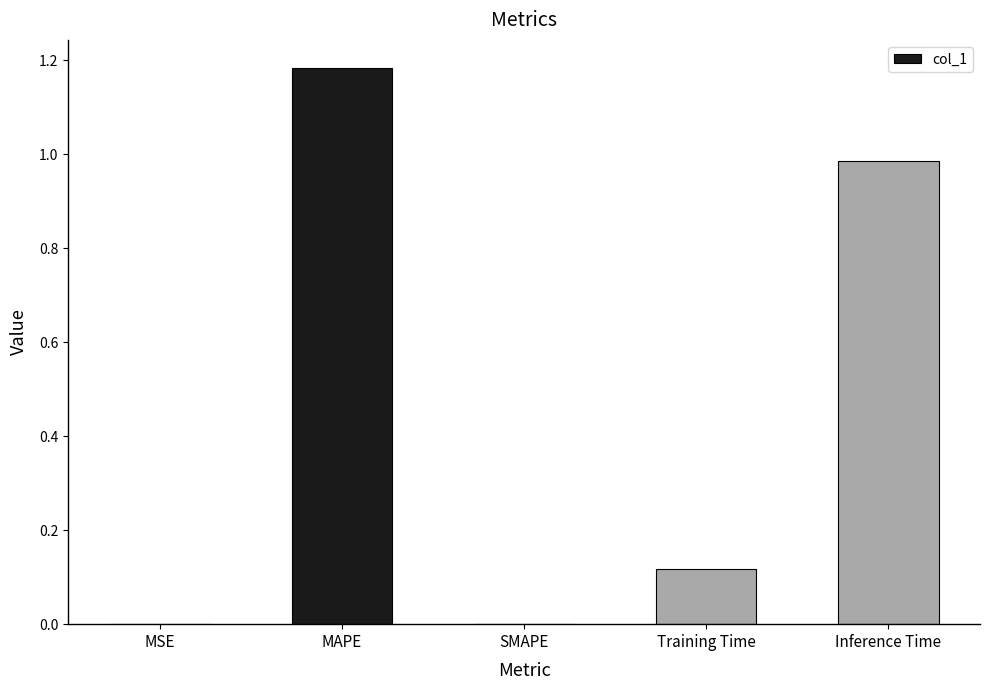

Is it true that the value at Inference Time is 0.4?

False